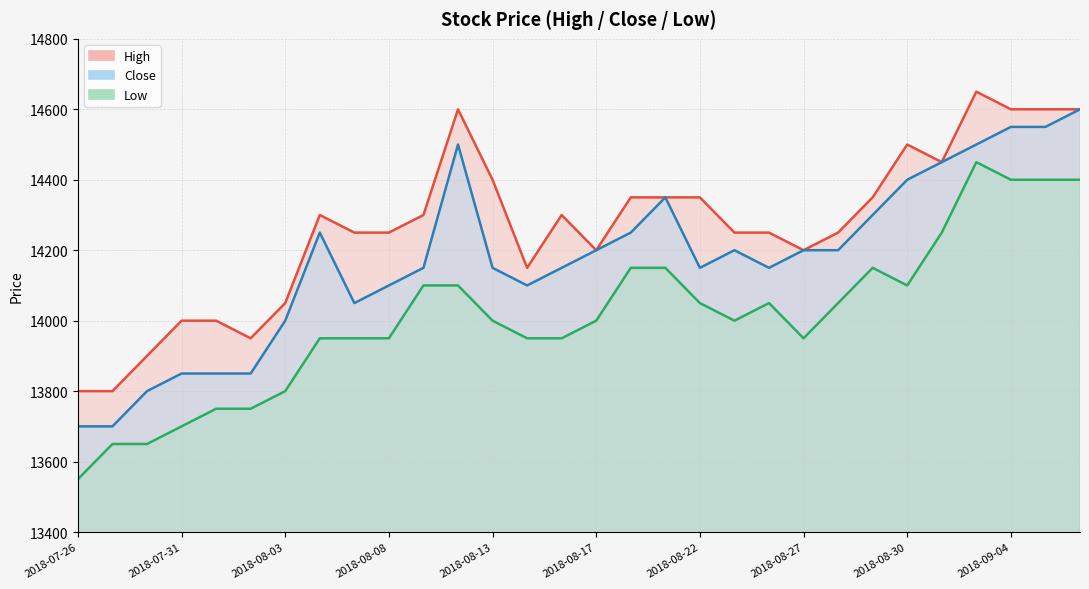

Is it true that Low equals 6951 at 2018-07-26?

False